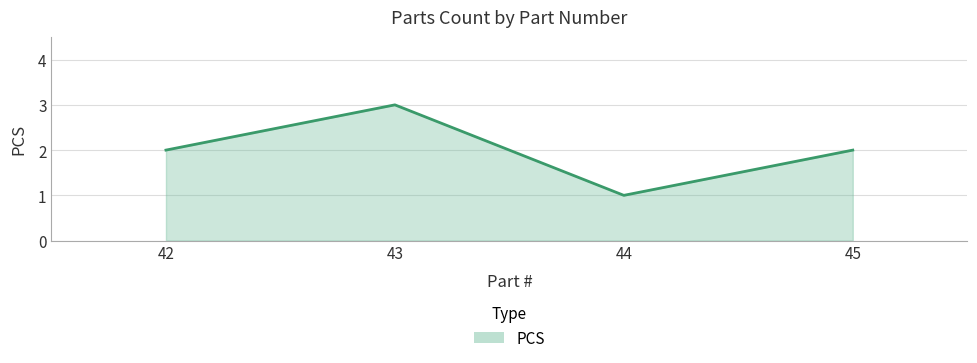

Which category has the highest value across all series?

43